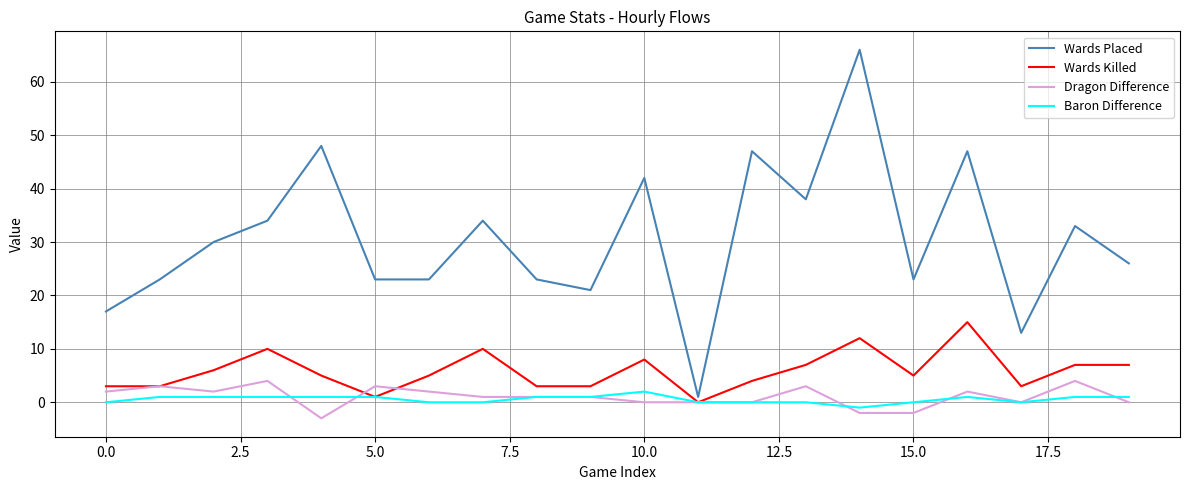

How many series are shown in this chart?

4